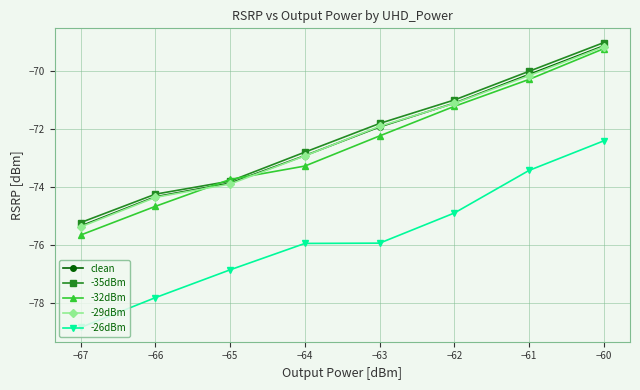

What is the difference between the highest and lowest values at −61?

3.4